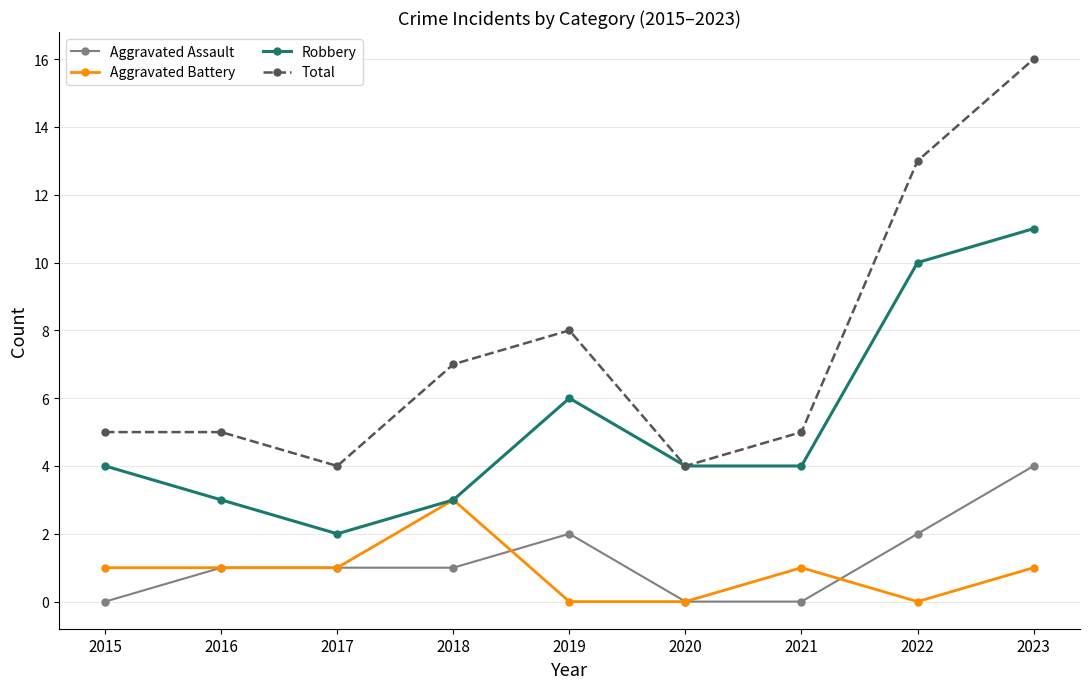

Which category has the highest value in the Robbery series?

2023